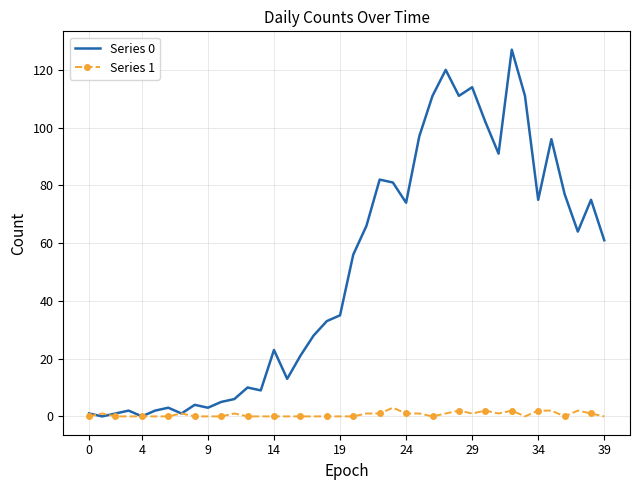

What is the greatest value displayed?

127